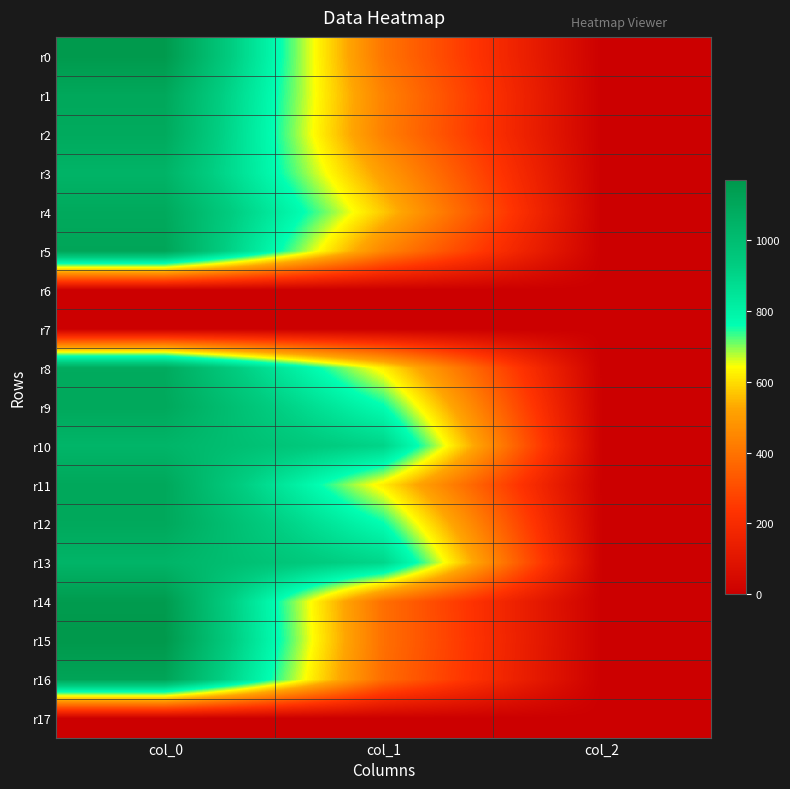

What is the total value across all series at col_2?

30.0